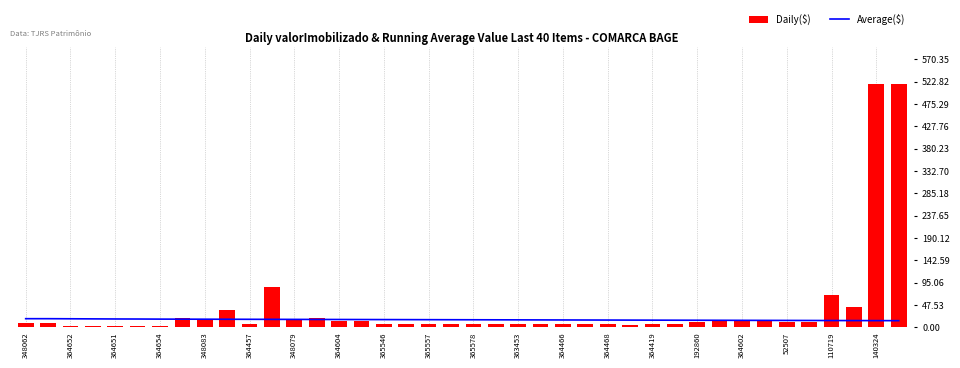

Is the value of Daily($) at 364652 greater than the value of Average($) at 364419?

No